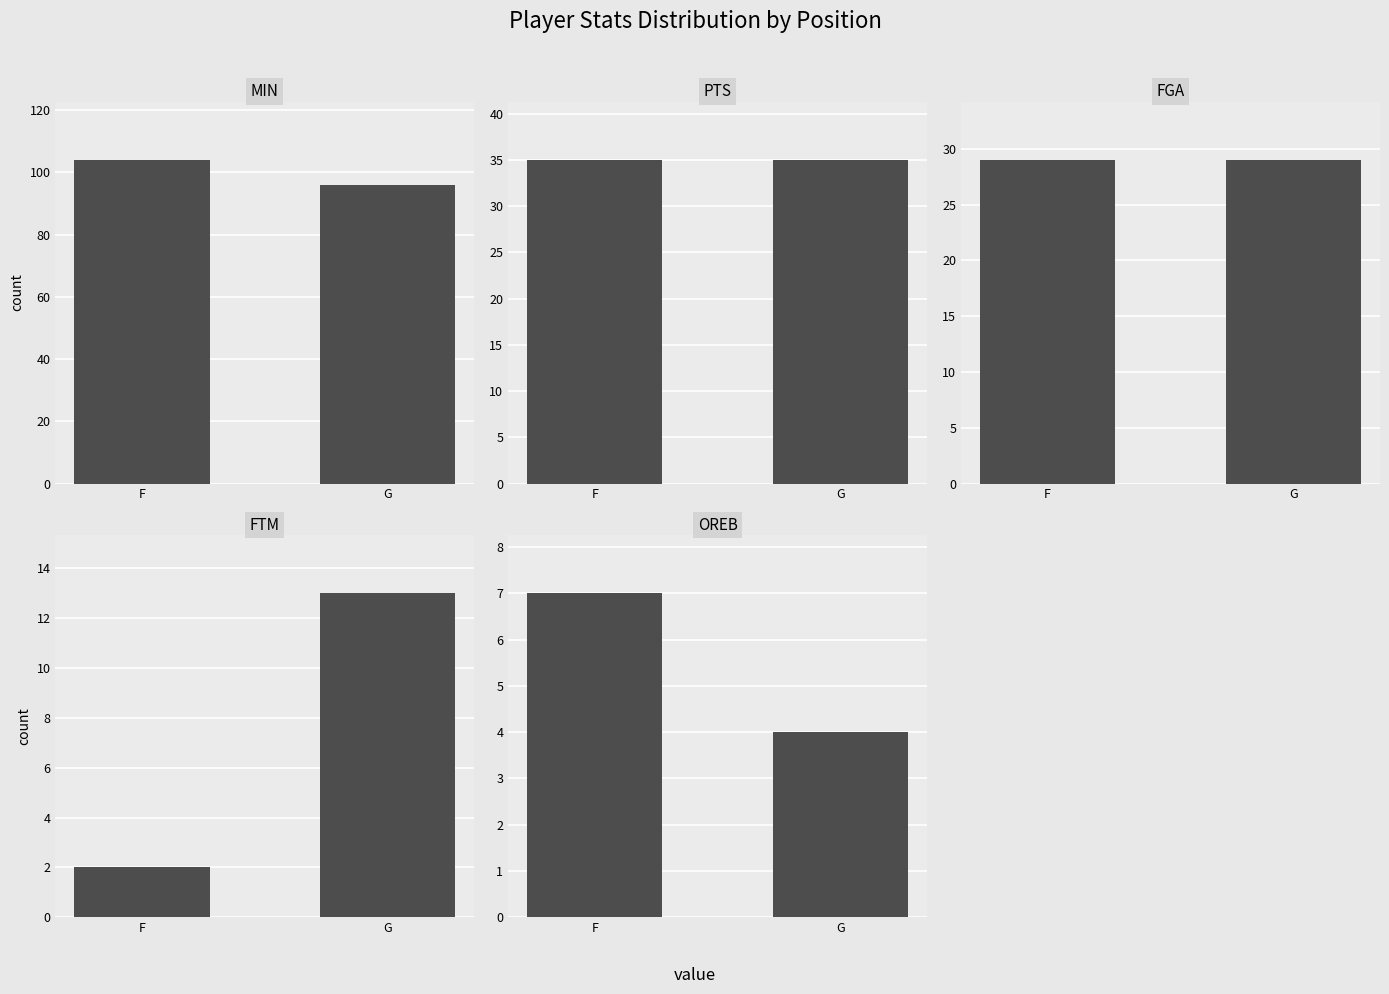

How many series are shown in this chart?

5